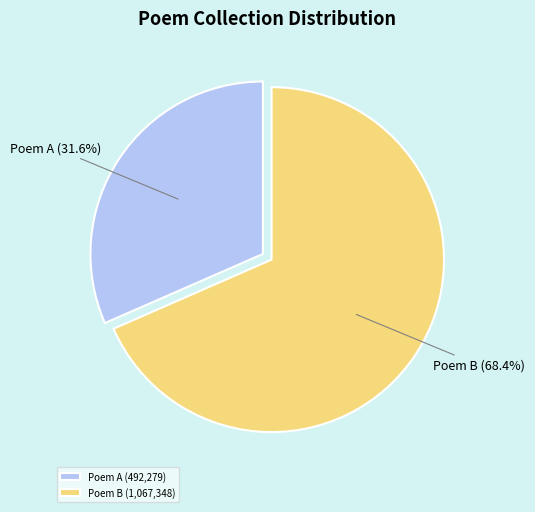

Which slice is the smallest?

Poem A (492,279)